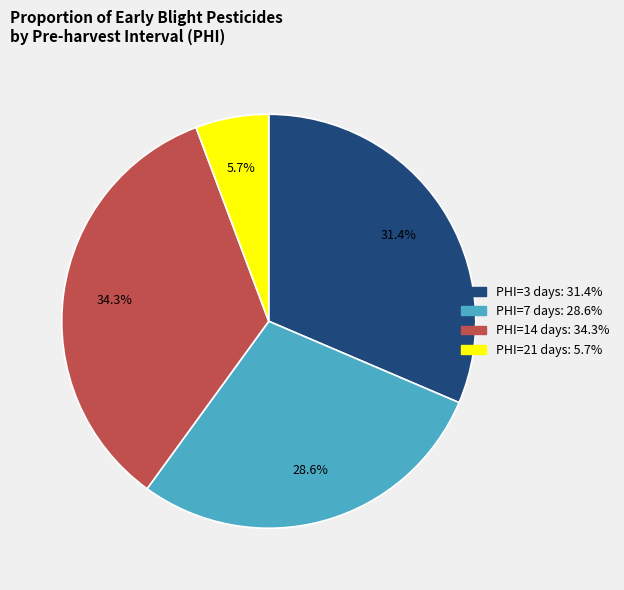

Is there a majority slice in this chart?

No